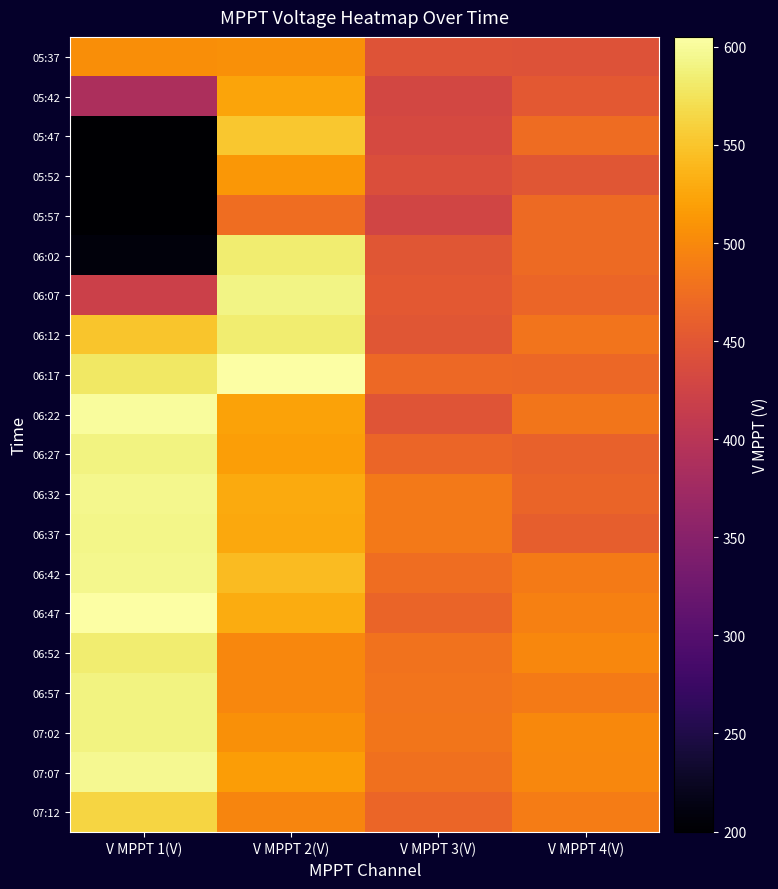

At V MPPT 3(V), list the series in order from smallest to largest.

05:57, 05:42, 05:47, 05:52, 05:37, 06:22, 06:12, 06:02, 06:07, 06:47, 06:27, 07:12, 06:17, 06:42, 07:07, 06:52, 06:57, 07:02, 06:32, 06:37